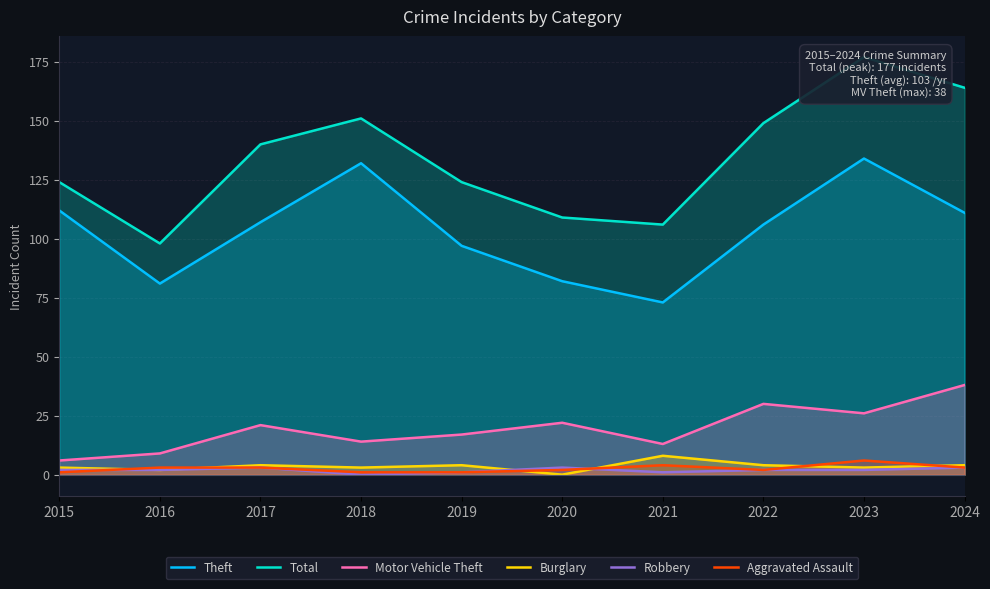

What is the sum of all Motor Vehicle Theft values?

196